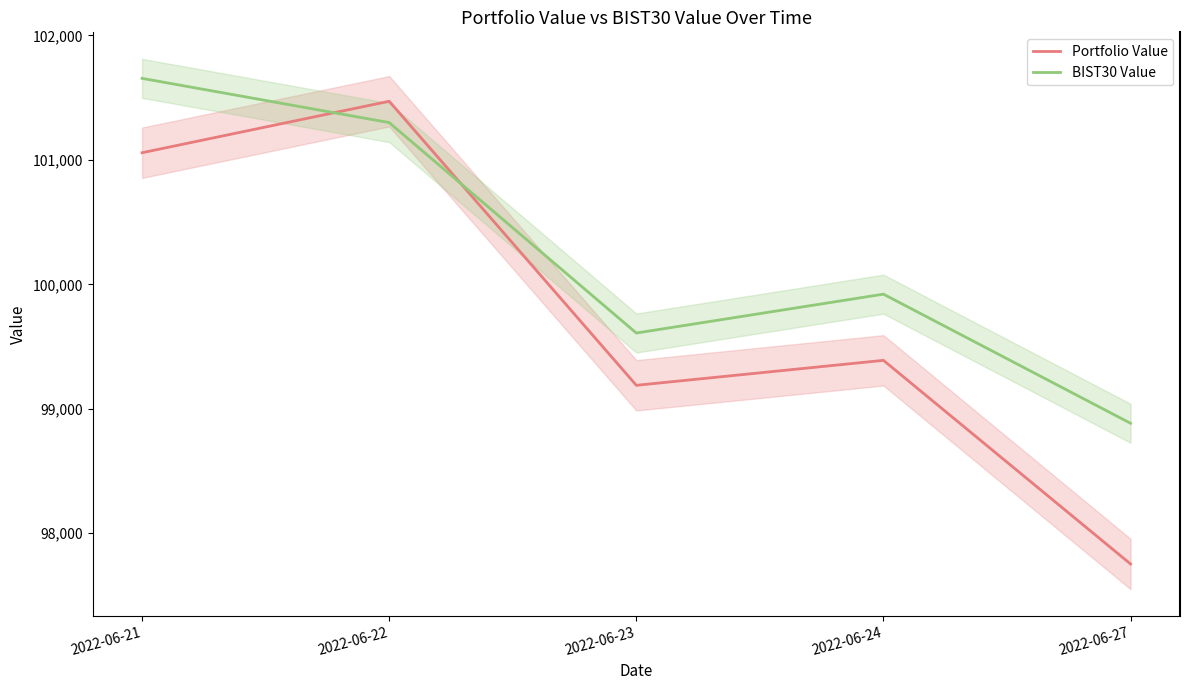

What is the value of the Portfolio Value point at the 4th from the left?

99389.1